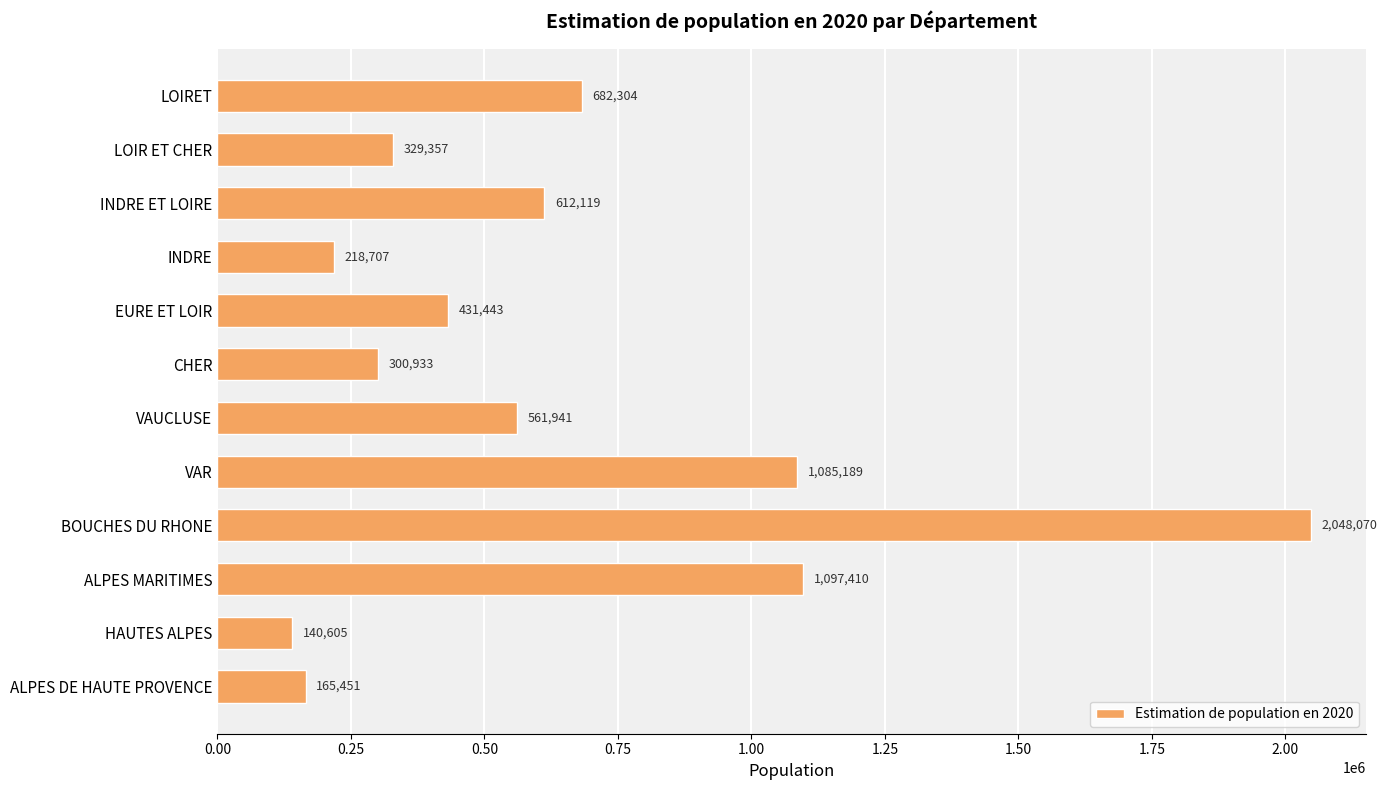

The chart shows a value of 914128 at INDRE ET LOIRE. True or false?

False